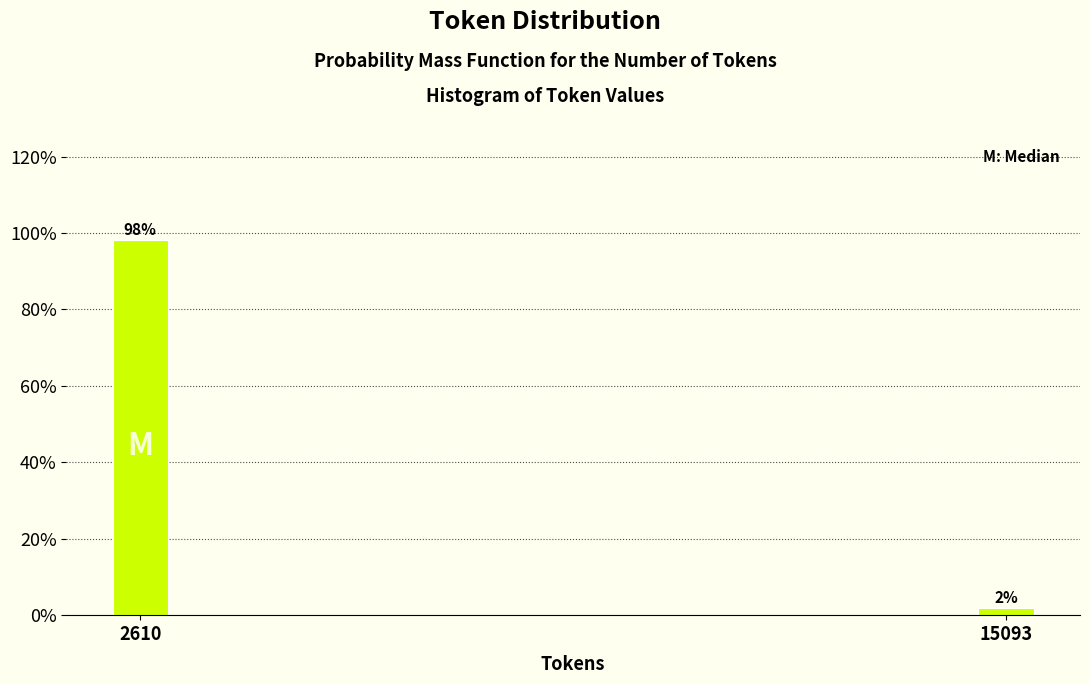

At which label does the data first exceed 98?

2610